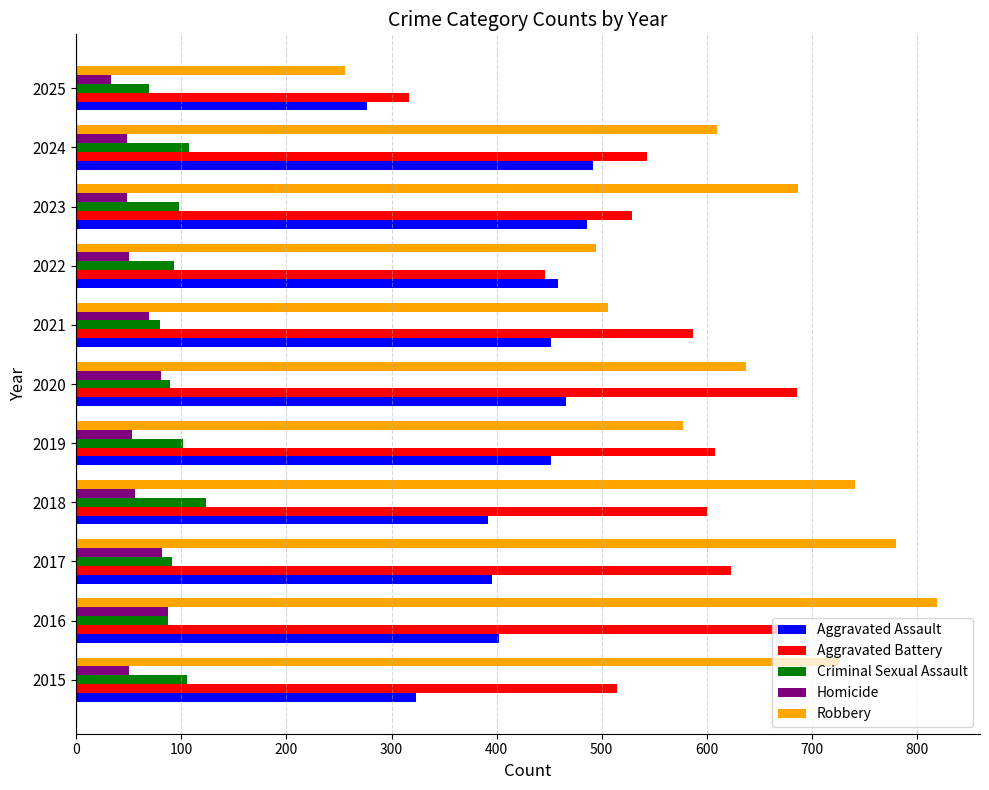

How many values in the Criminal Sexual Assault series are below 93?

5